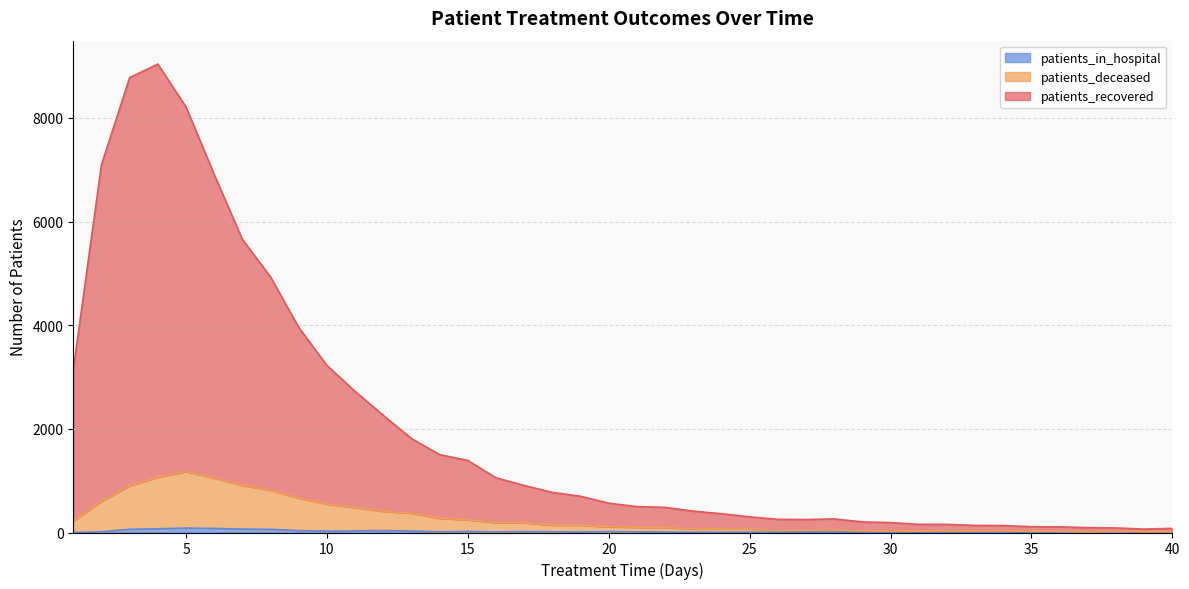

How many values in the patients_deceased series exceed 111?

19